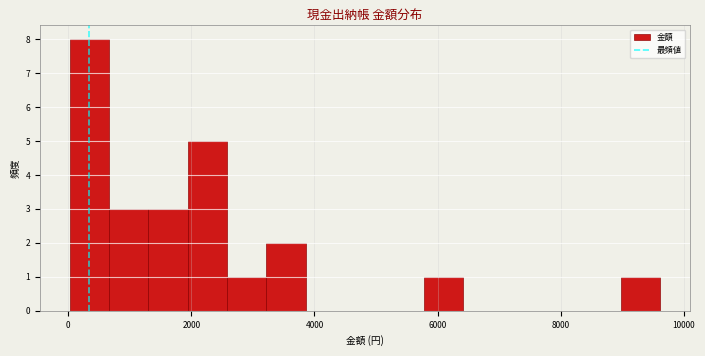

Read against the x-axis, roughly where is the centre of the tallest bar?

400